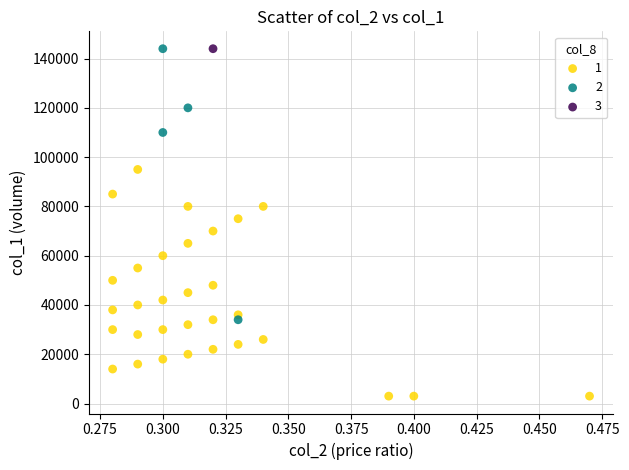

What are all the series names shown in the legend?

1, 2, 3